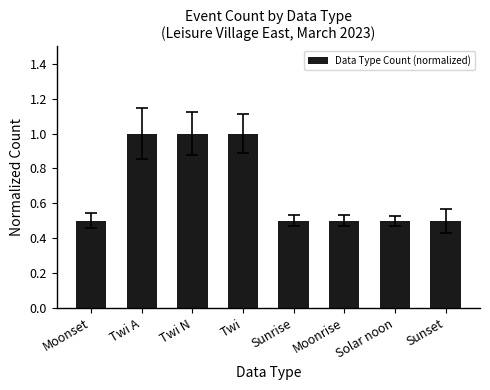

What is the sum of the values at Moonset and Solar noon?

1.0